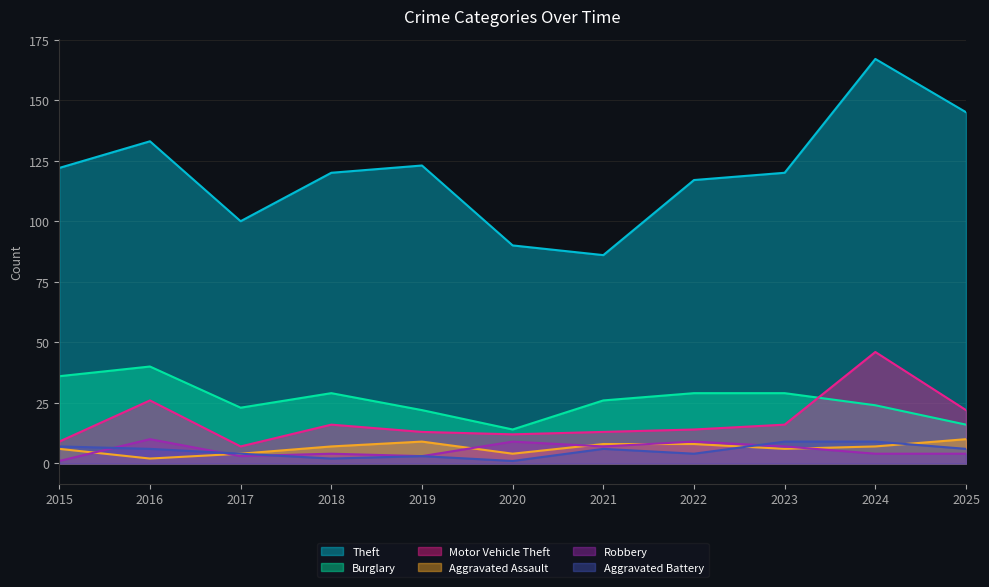

What is the smallest value displayed?

1